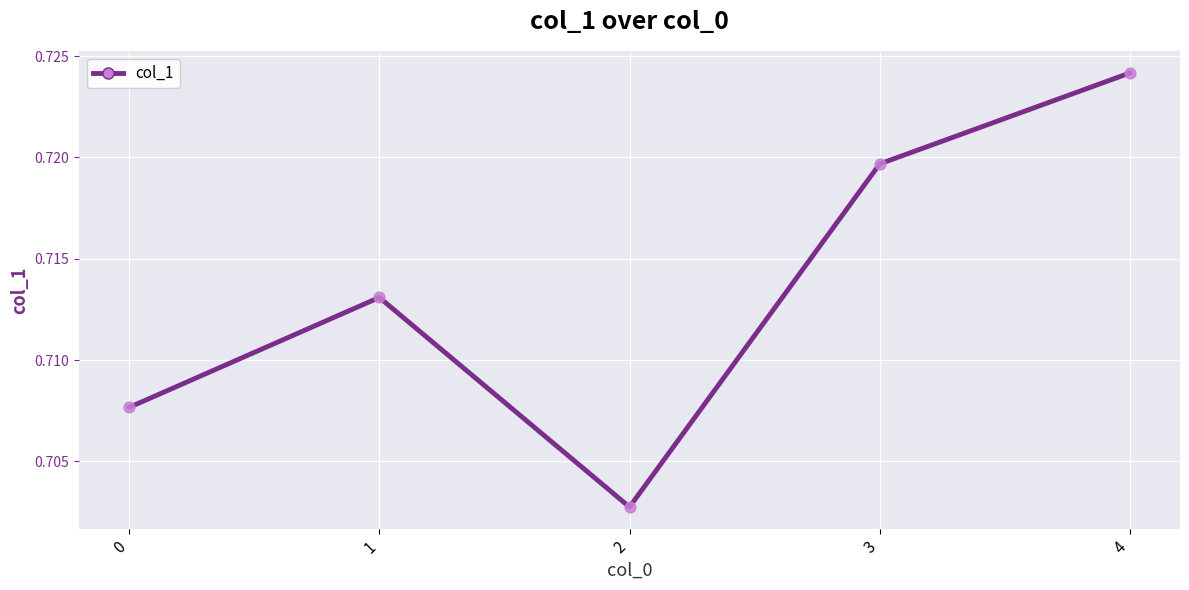

Which has a higher value, 1 or 0?

1